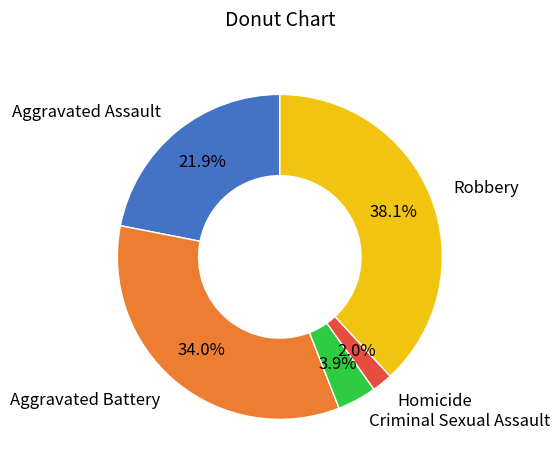

Between Aggravated Battery and Criminal Sexual Assault, which is larger?

Aggravated Battery